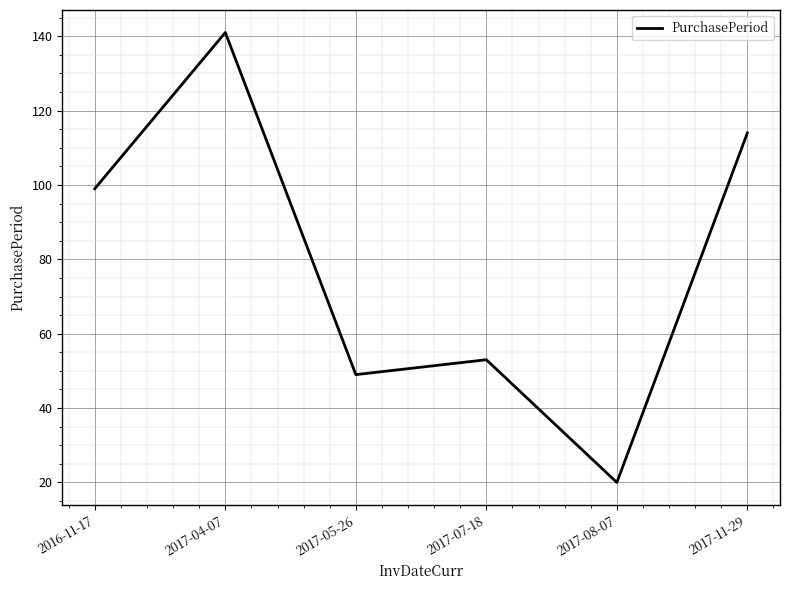

How many lines are shown in the chart?

1